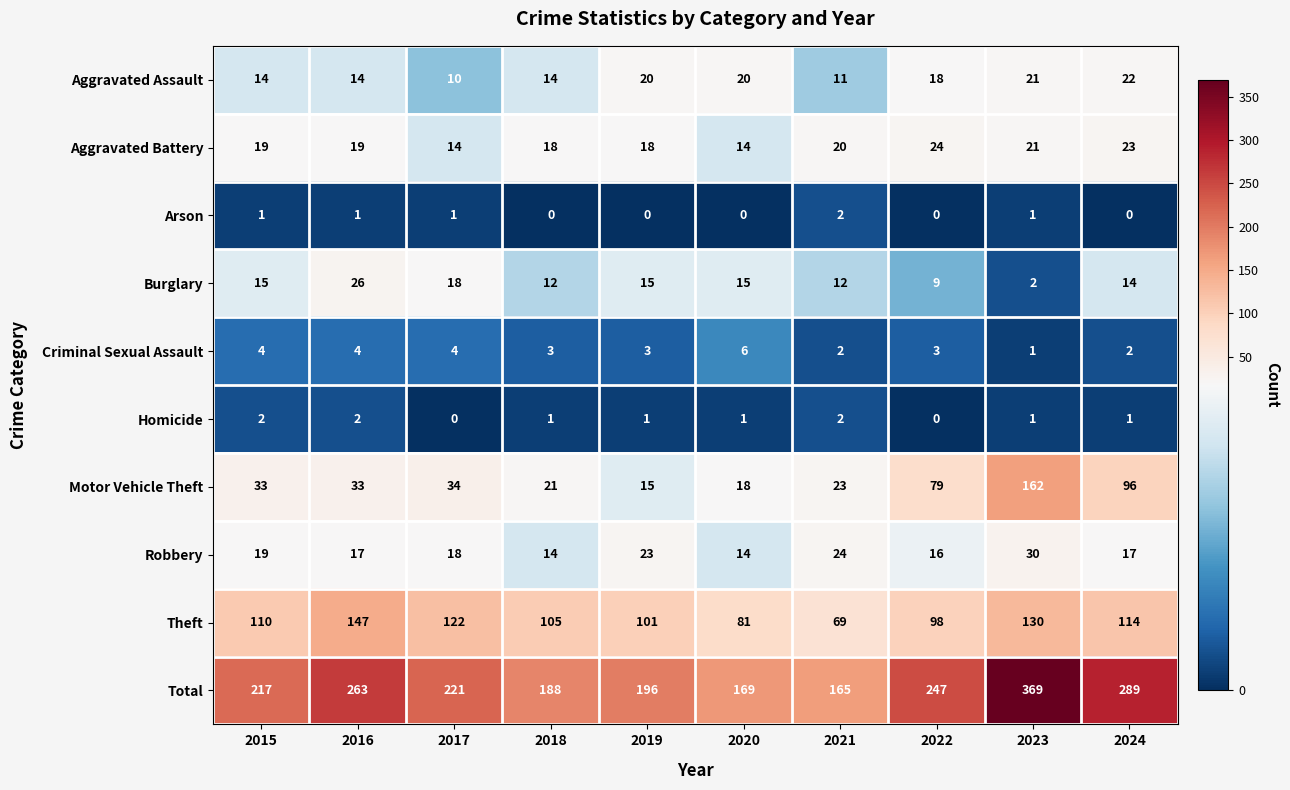

At 2024, list the series in order from smallest to largest.

Arson, Homicide, Criminal Sexual Assault, Burglary, Robbery, Aggravated Assault, Aggravated Battery, Motor Vehicle Theft, Theft, Total